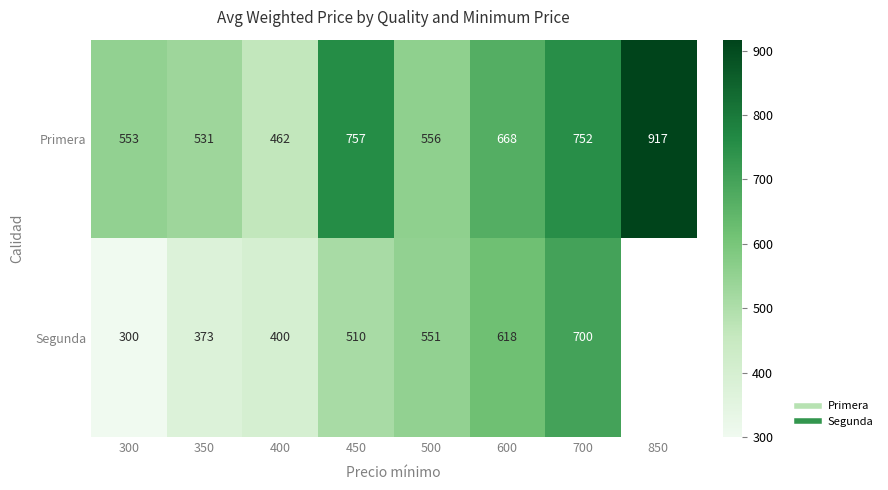

At which category is the sum across all series the highest?

700